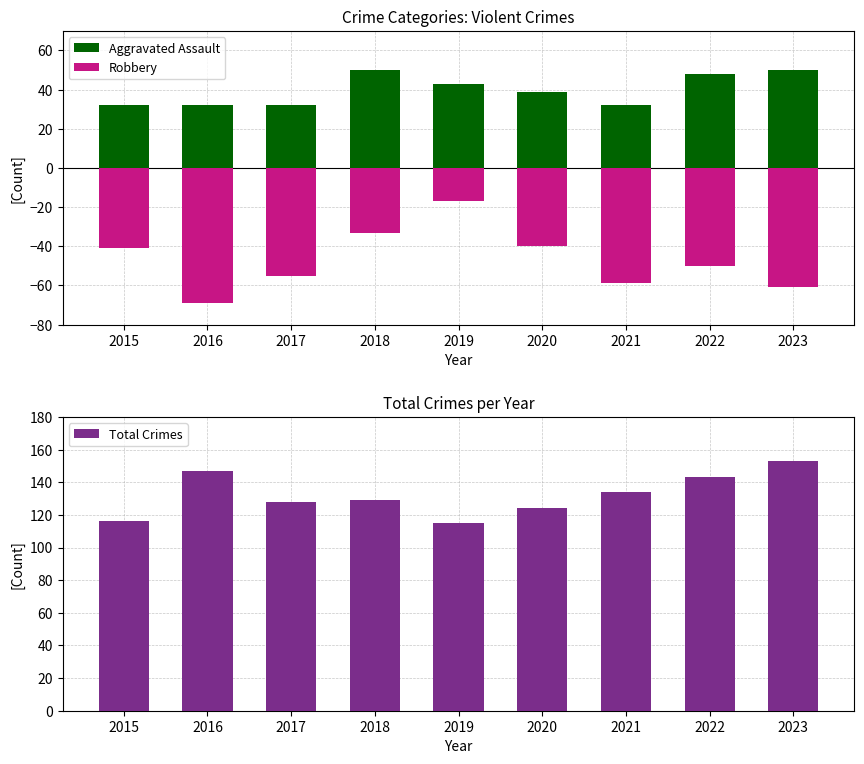

Rank the series at 2017 from lowest to highest value.

Robbery, Aggravated Assault, Total Crimes